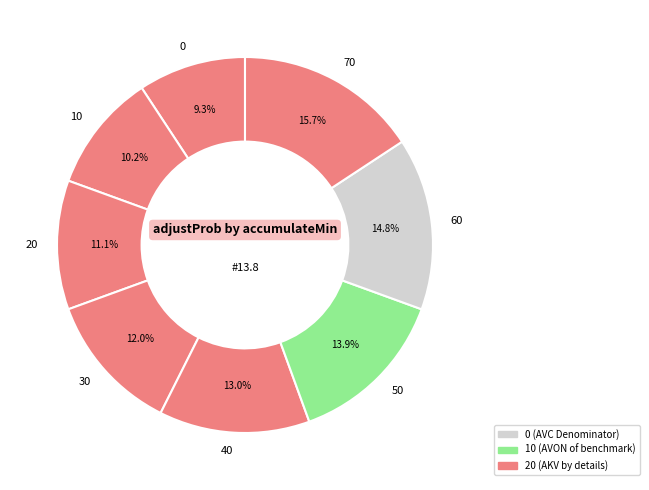

Rank the categories by value from lowest to highest.

0, 10, 20, 30, 40, 50, 60, 70